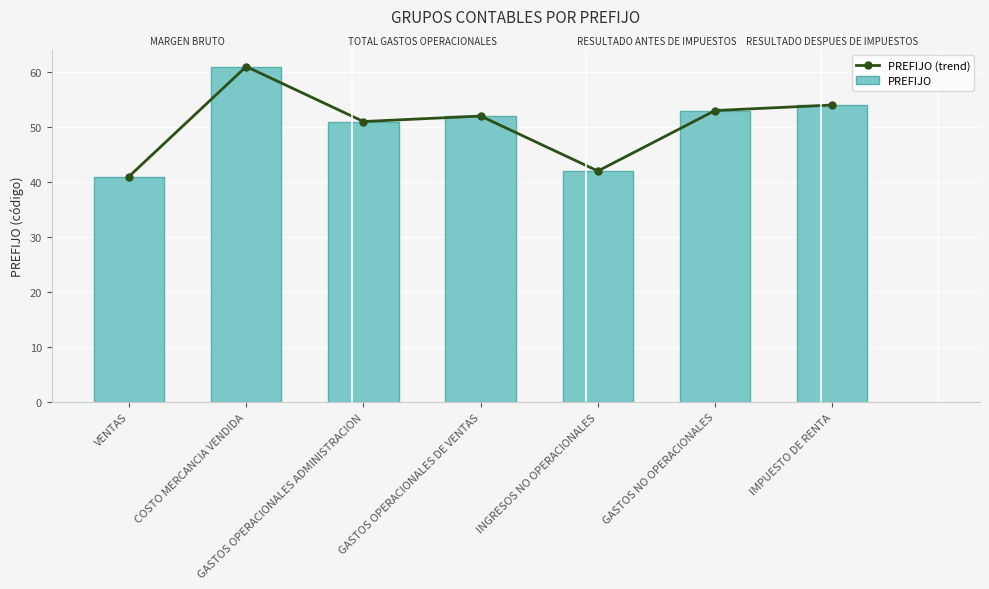

Where is PREFIJO (trend) nearest to the value 51?

GASTOS OPERACIONALES ADMINISTRACION